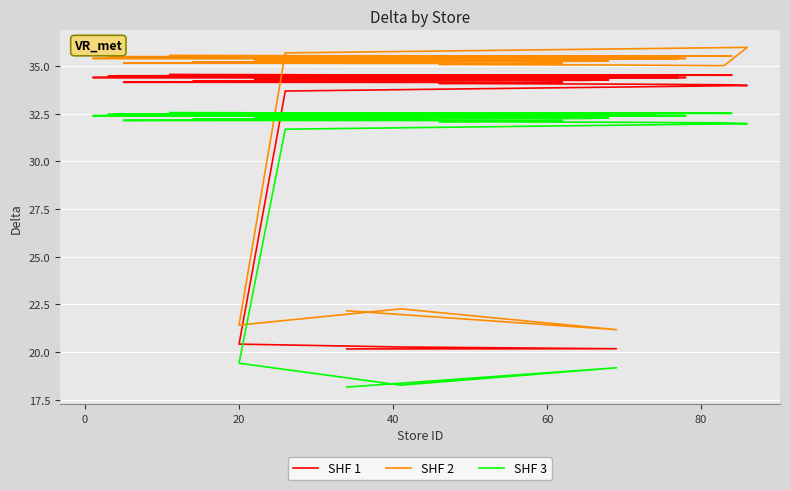

Rank the series by their average value, from highest to lowest.

SHF 2, SHF 1, SHF 3